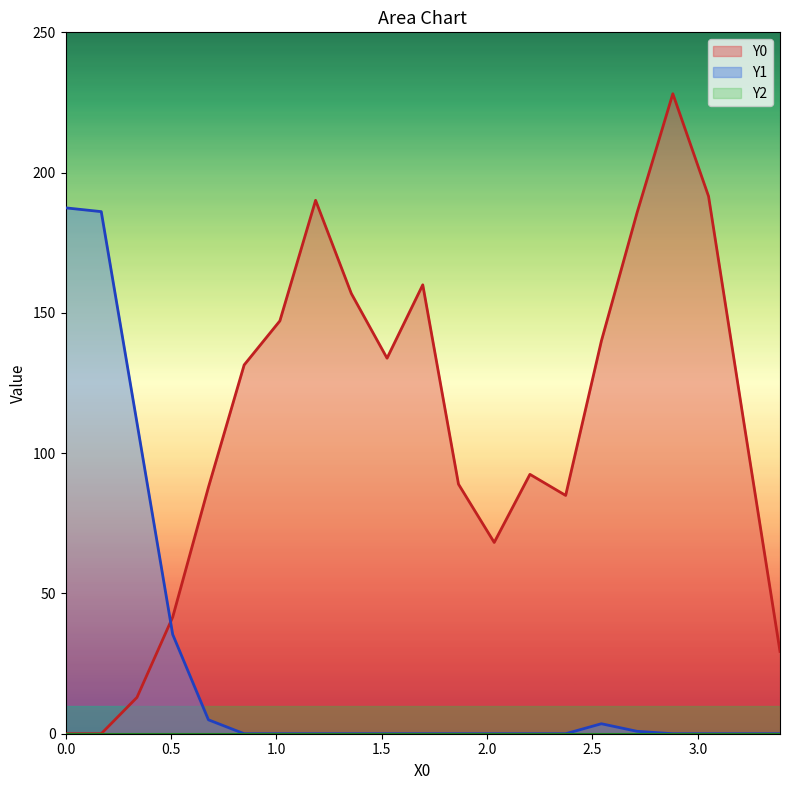

What is the maximum value shown in the chart?

228.1